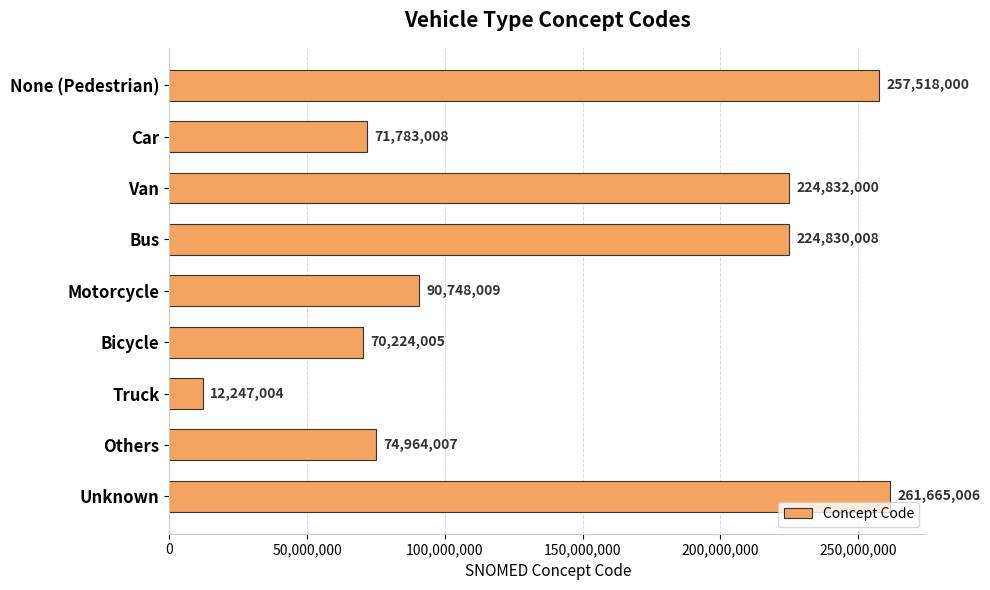

The chart shows a value of 12247004 at Truck. True or false?

True